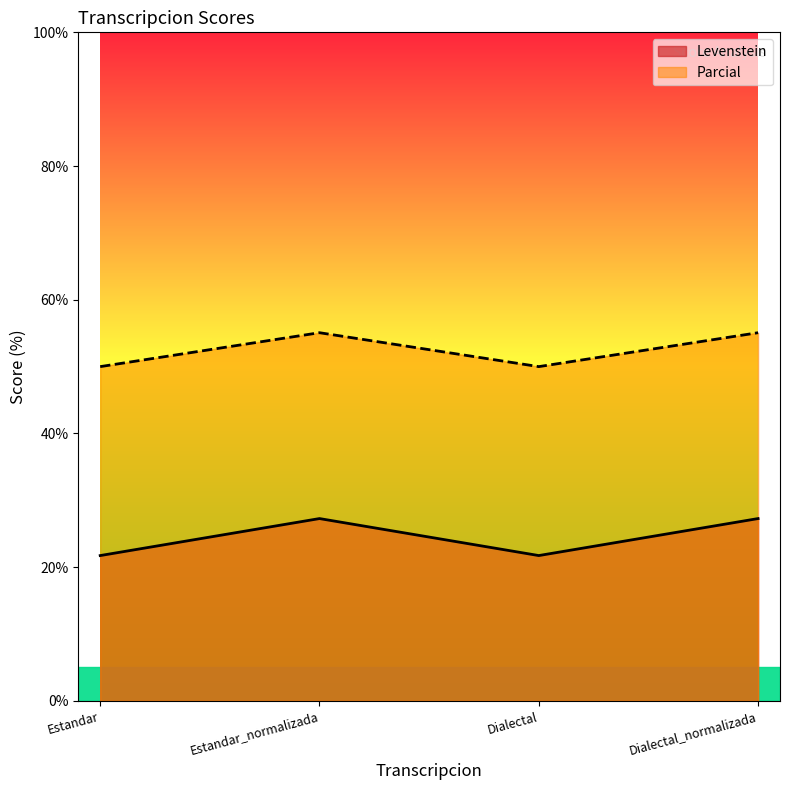

In Levenstein, how many points are higher than both neighbors (excluding endpoints)?

1